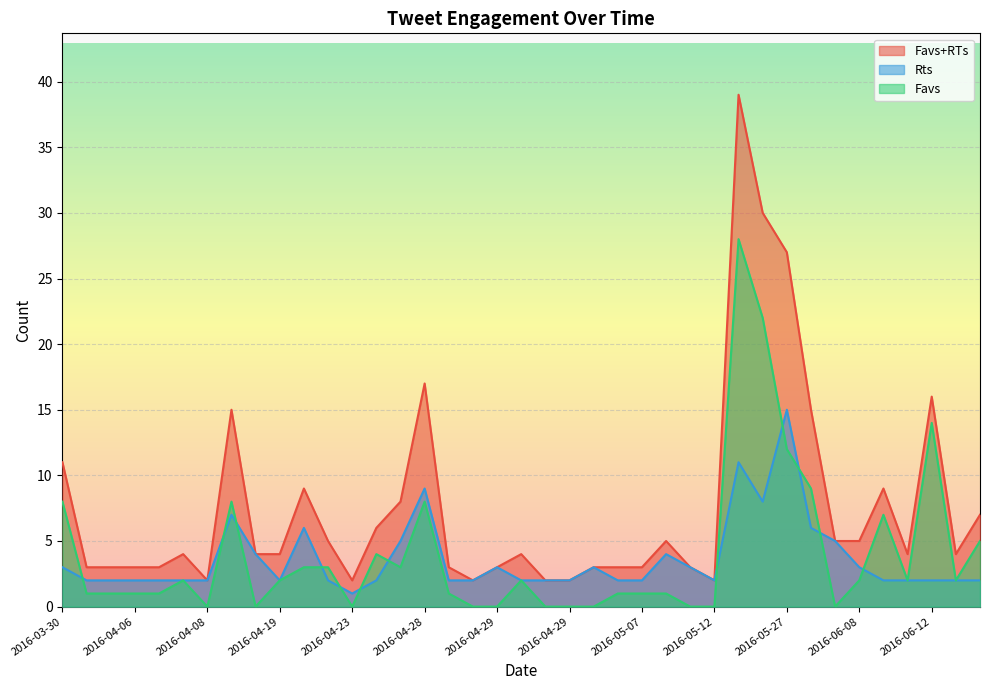

Which series changed the most between 2016-06-07 and 2016-06-09?

Favs